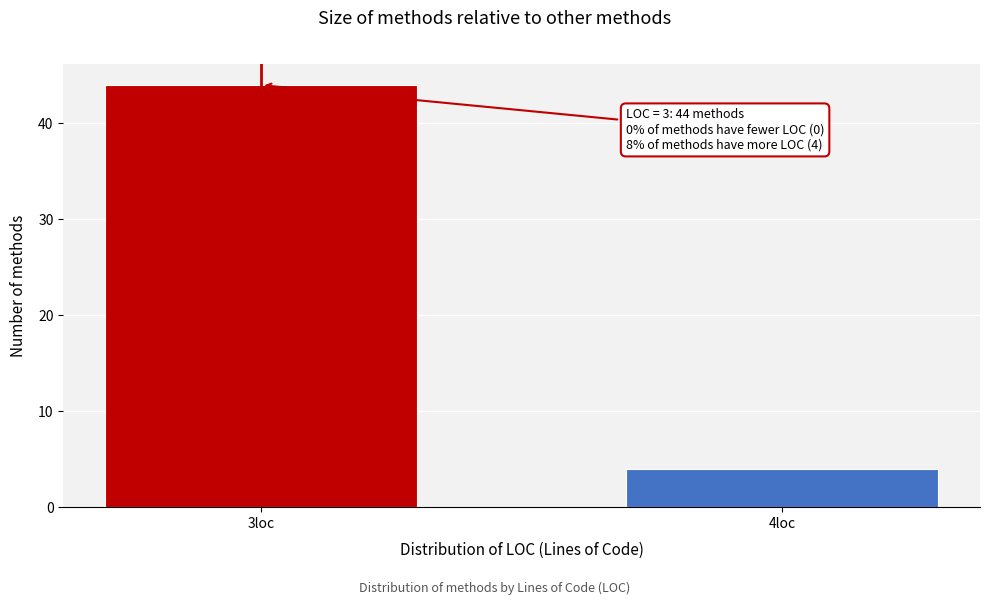

Reading left to right, transcribe all the data shown in this chart.

3loc=44	4loc=4